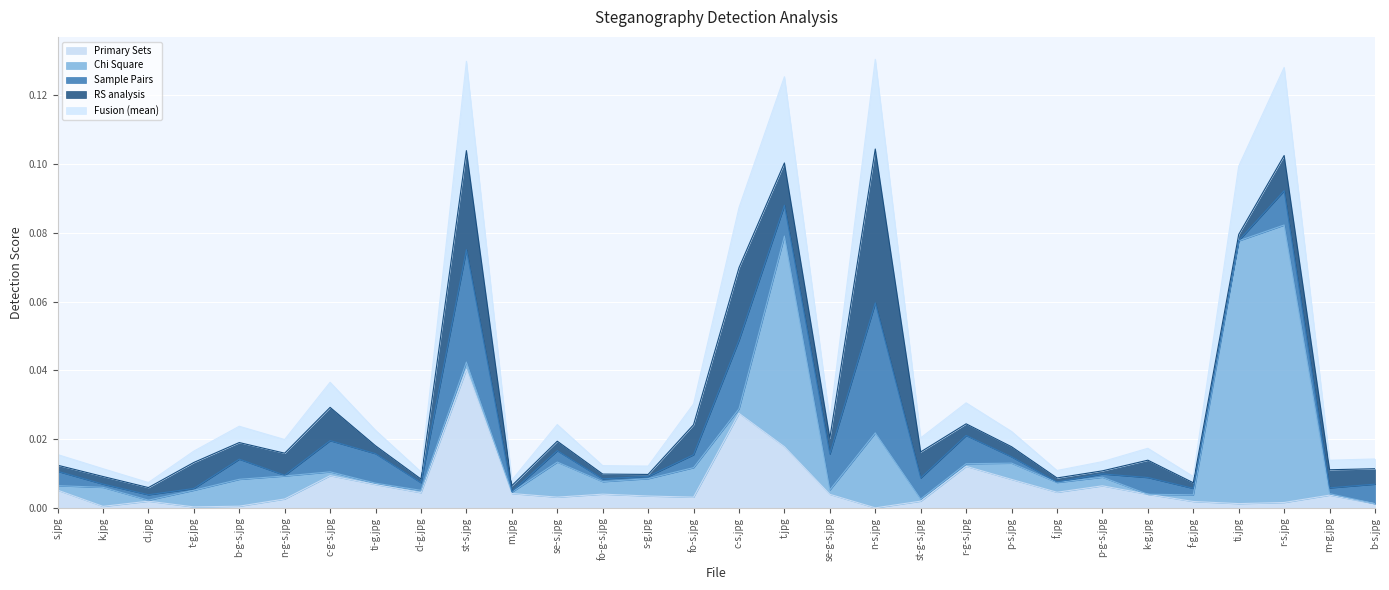

What is the label of the 14th point from the left?

s-g.jpg